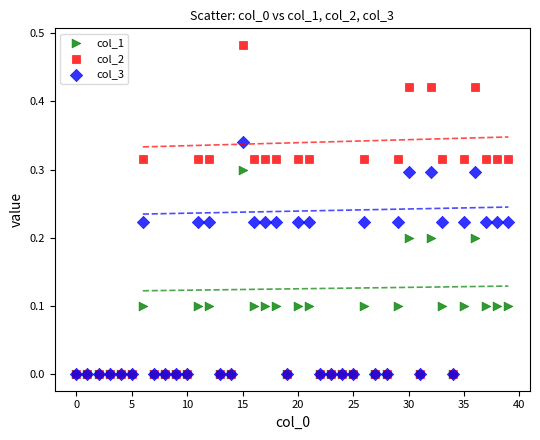

Which series has the largest Y range (max minus min)?

col_2